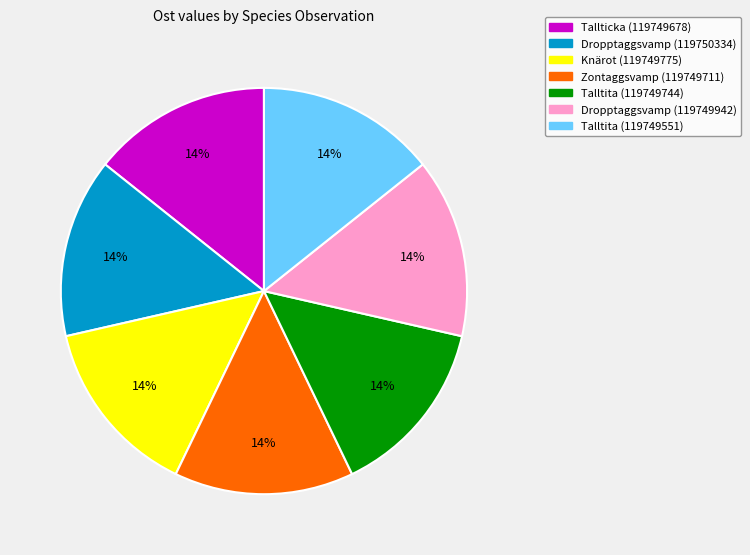

To the nearest percent, what portion does Knärot (119749775) represent?

14%